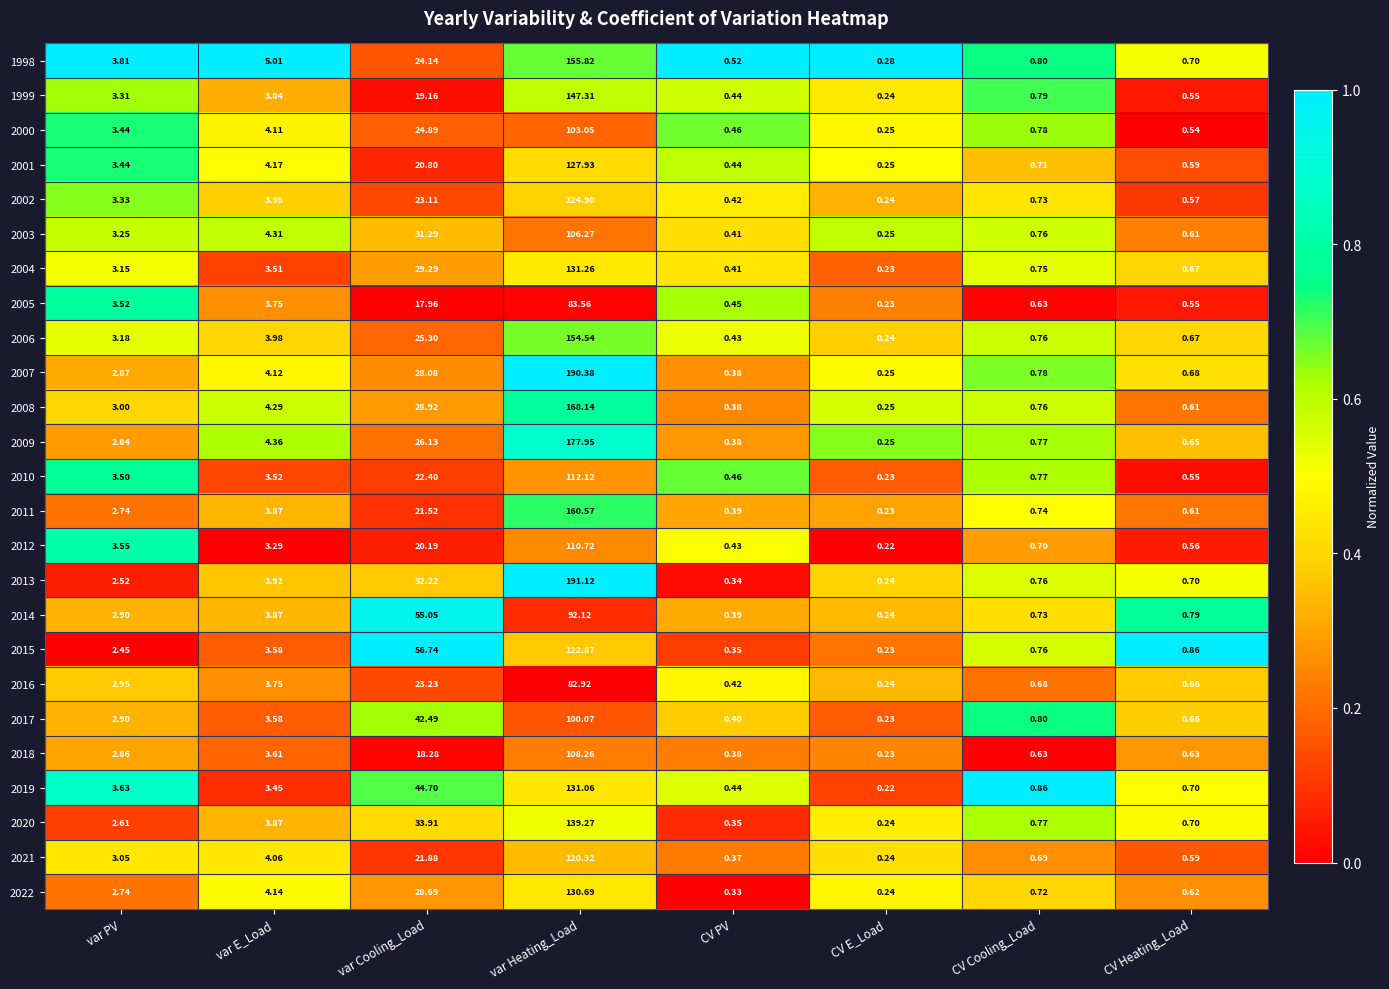

Which category has the highest value in the 2000 series?

var Heating_Load